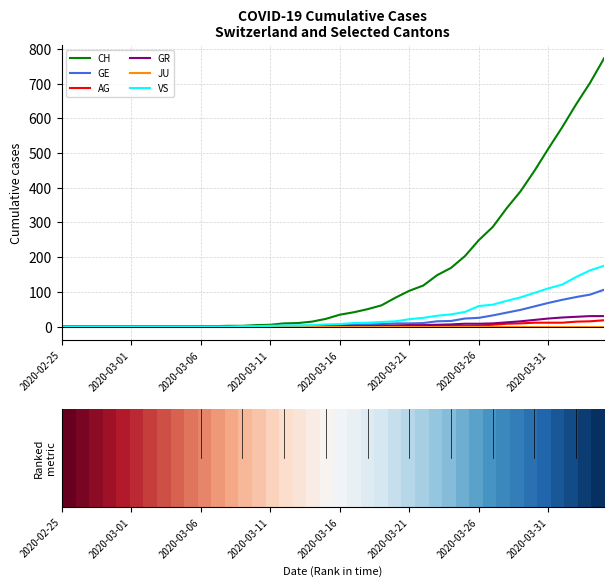

Which series has the largest total across all categories?

CH